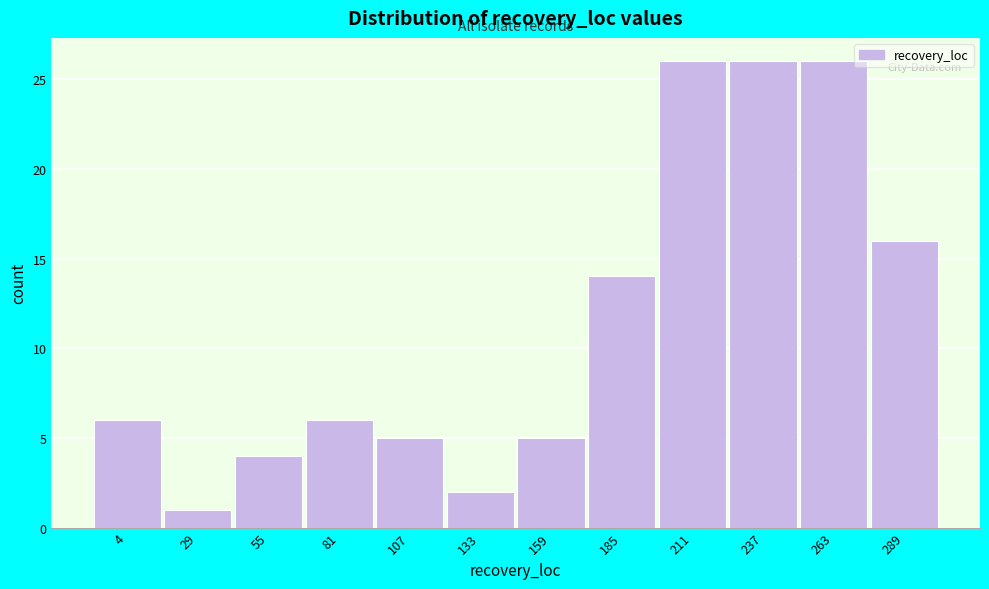

Reading right to left, transcribe all the data shown in this chart.

16	26	26	26	14	5	2	5	6	4	1	6